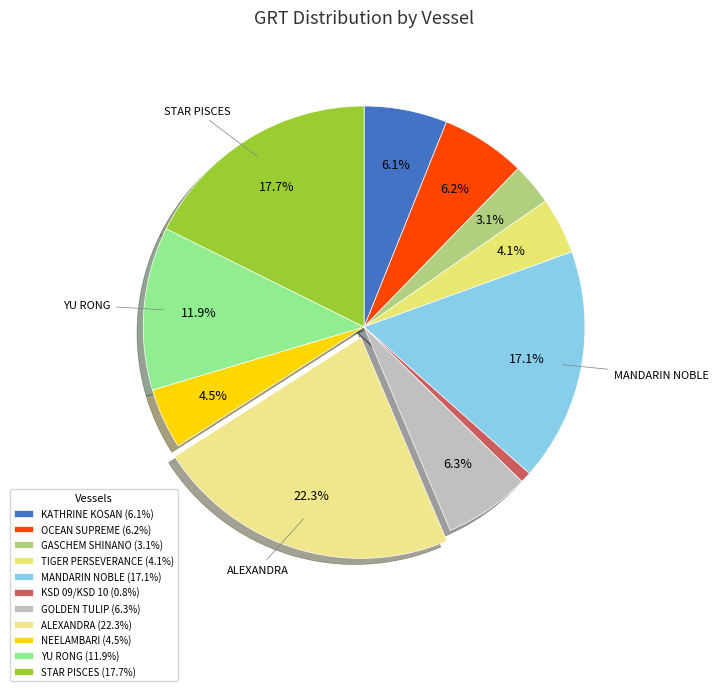

What percentage is the ALEXANDRA slice, to the nearest percent?

22%